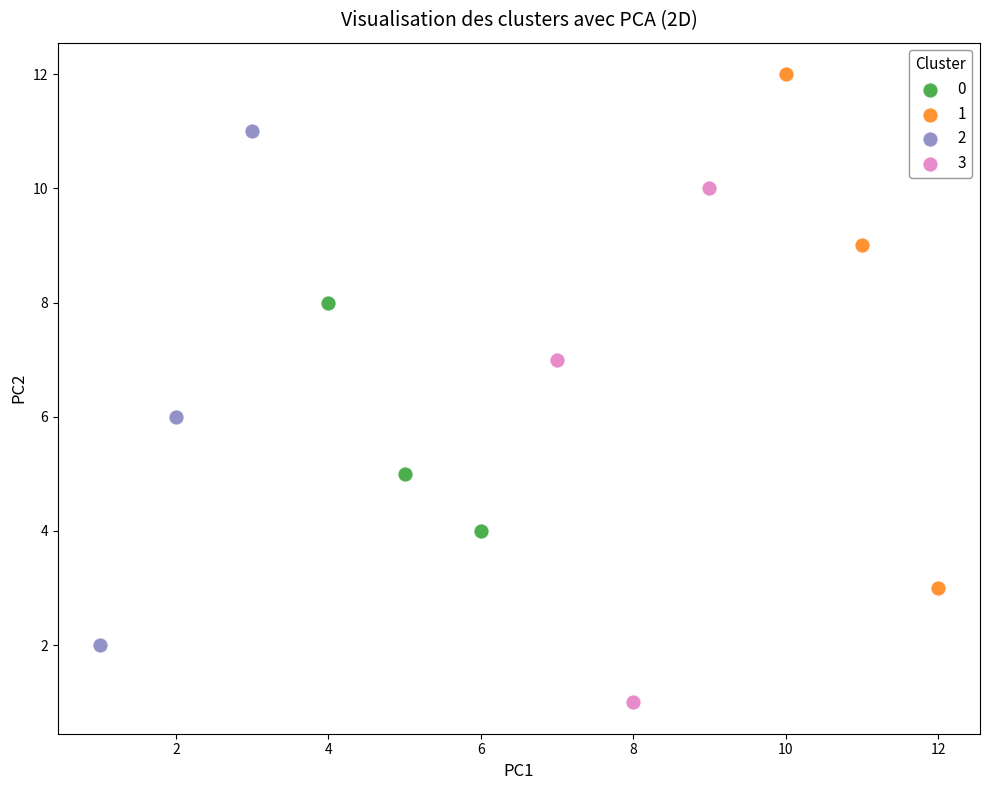

Which series contains the lowest Y value?

3